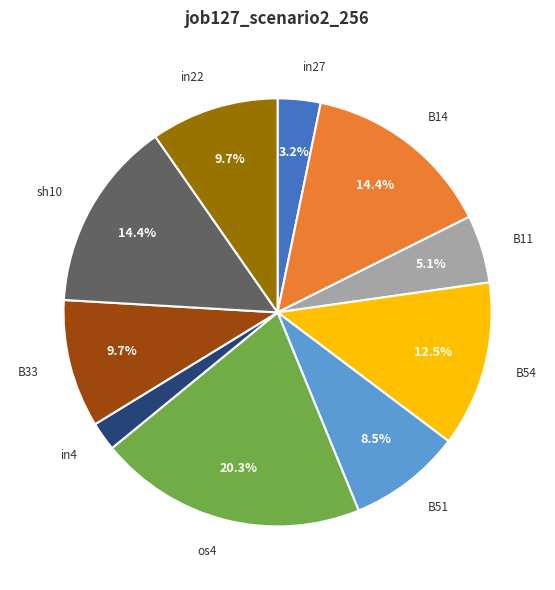

How many segments does this pie chart have?

10